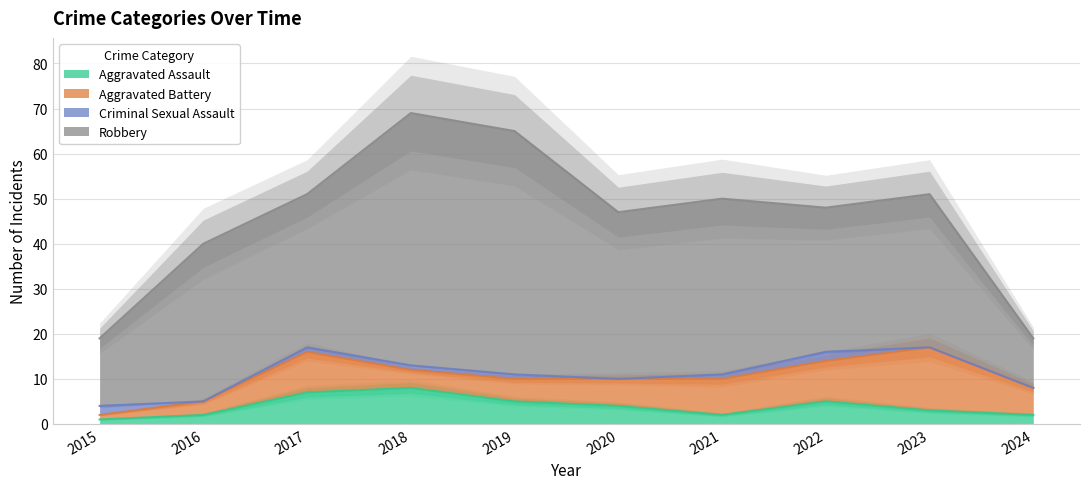

Reading right to left, transcribe all the data shown in this chart.

Aggravated Assault: 2	3	5	2	4	5	8	7	2	1
Aggravated Battery: 6	14	9	8	6	5	4	9	3	1
Criminal Sexual Assault: 0	0	2	1	0	1	1	1	0	2
Robbery: 11	34	32	39	37	54	56	34	35	15